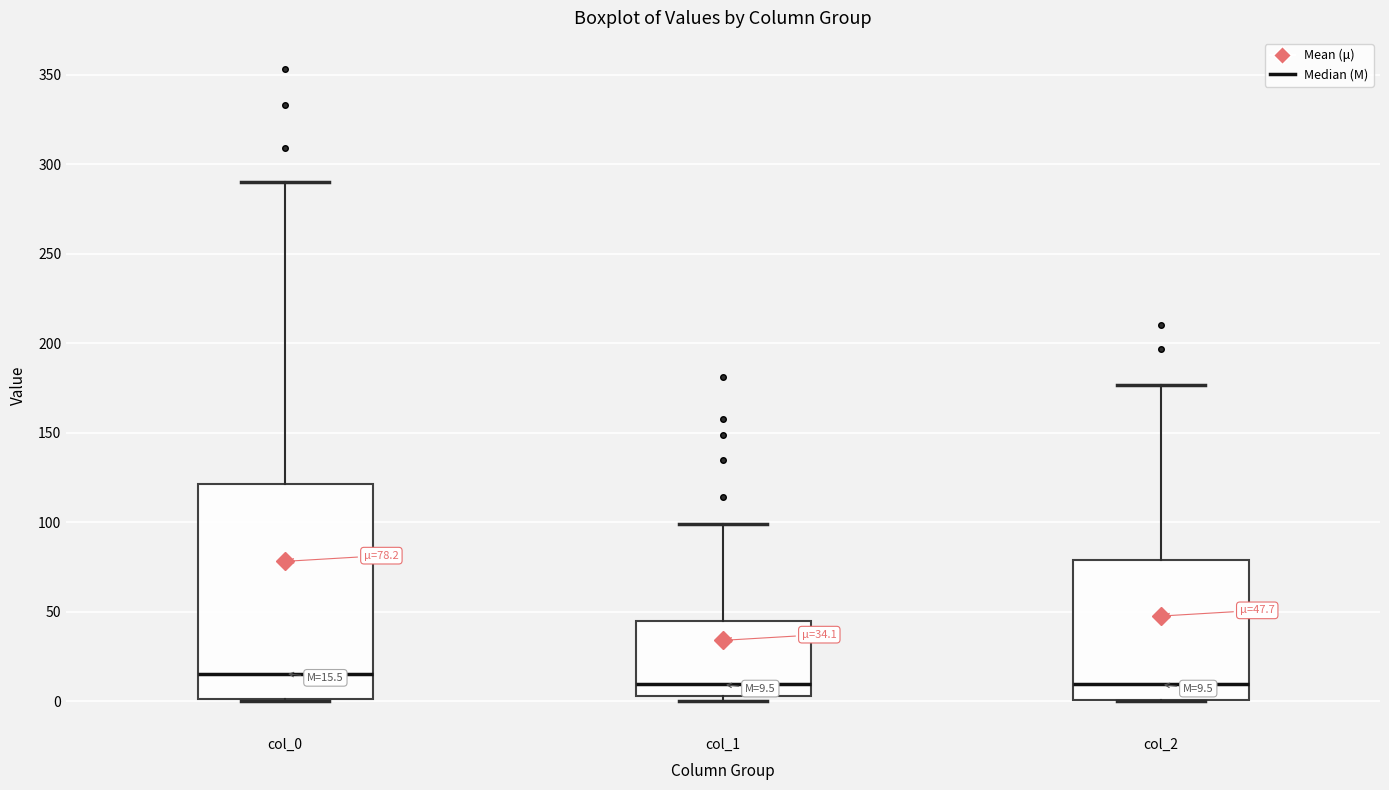

Comparing the boxes themselves (not the whiskers), which one is the tallest?

col_0